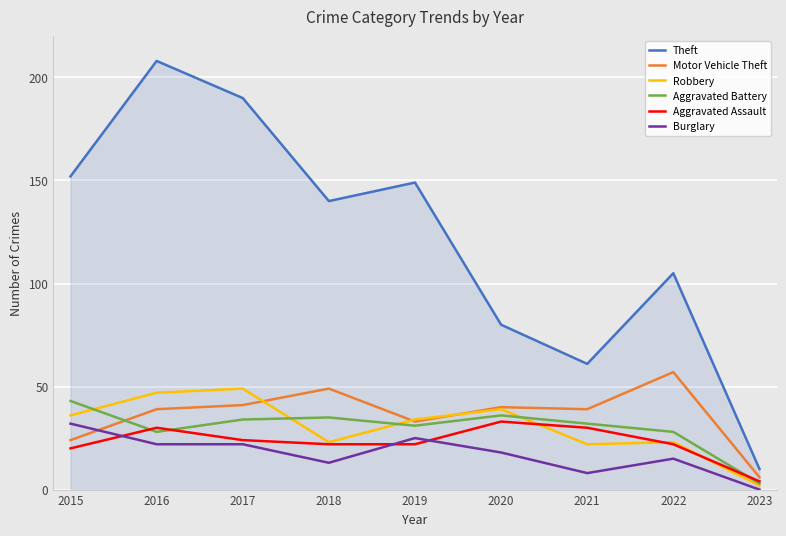

The Robbery series shows 83 at 2016. True or false?

False